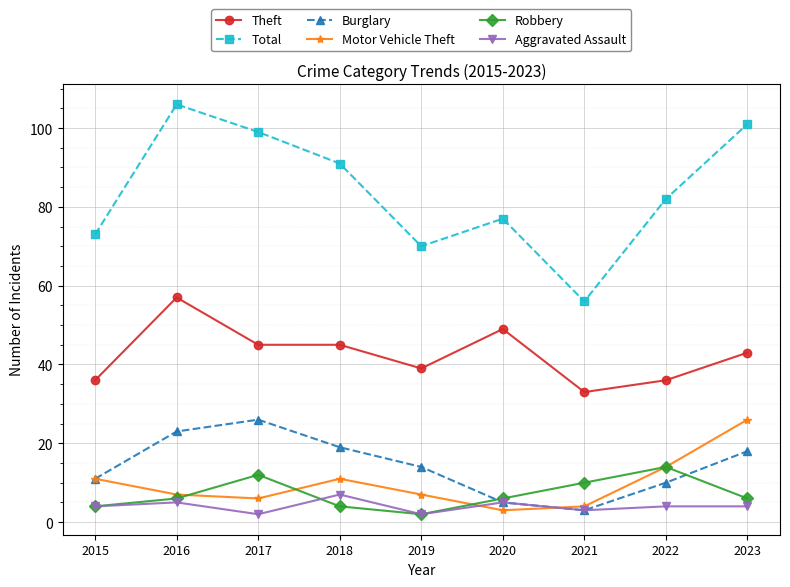

The Total series shows 91 at 2018. True or false?

True